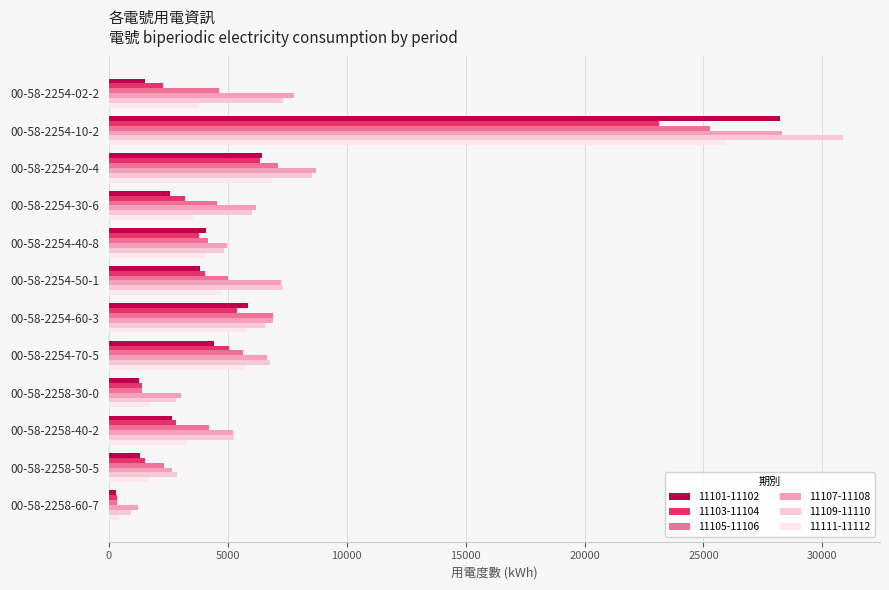

What is the highest value of the 11107-11108 series?

28320